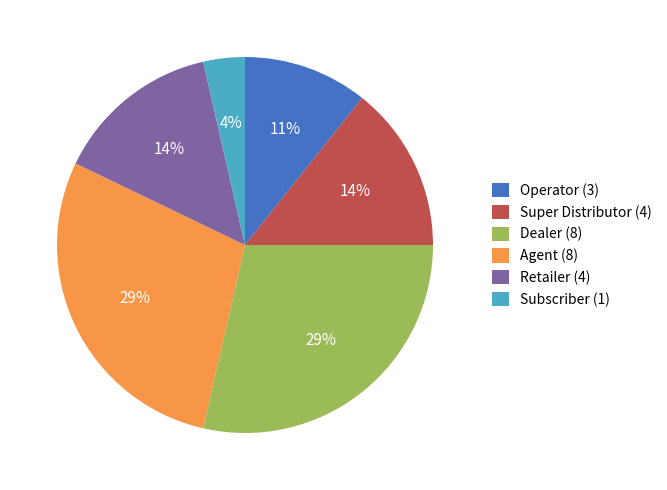

Is there a majority slice in this chart?

No